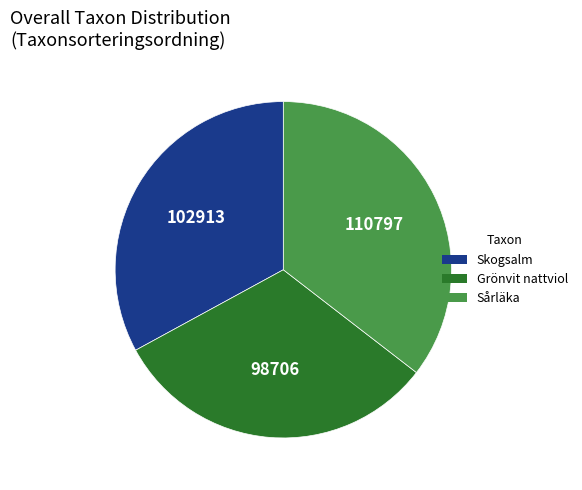

Is it true that Grönvit nattviol is 32% of the pie?

True